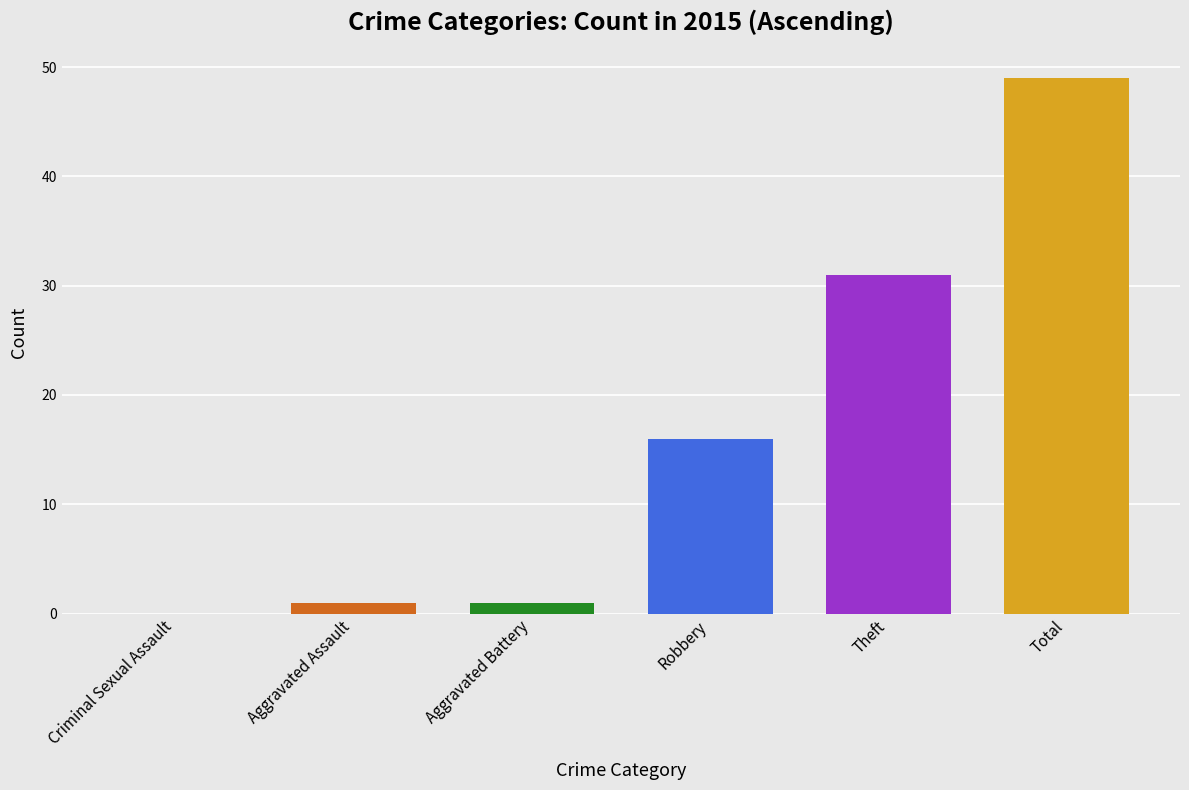

True or false: the data shows 16 at Robbery.

True